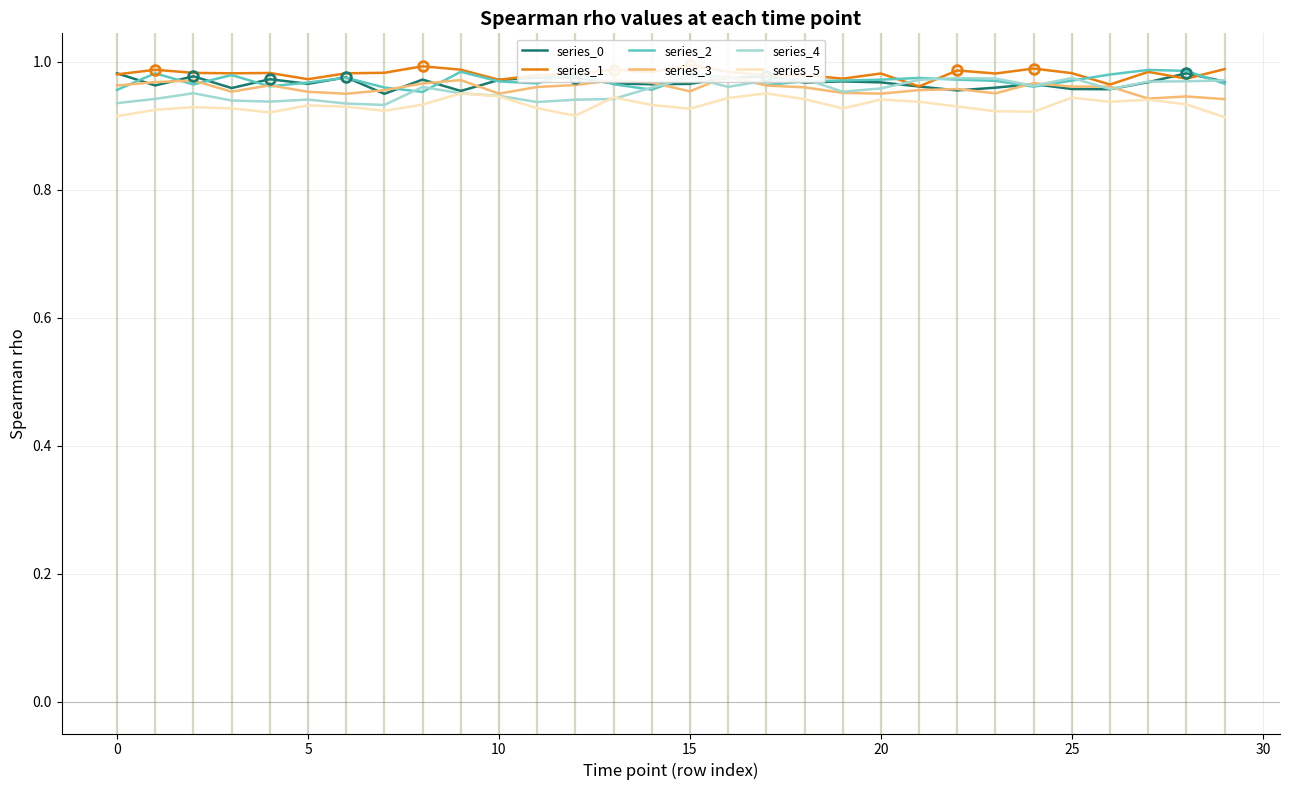

Is it true that series_4 equals 1.0 at 15?

True